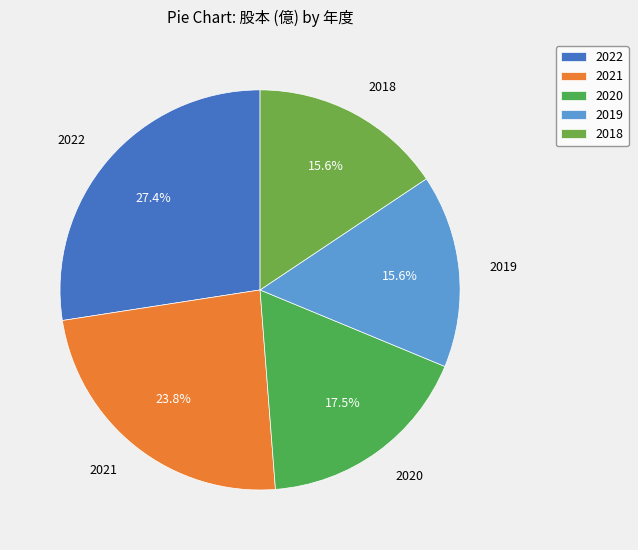

Is it true that 2018 is 6% of the pie?

False